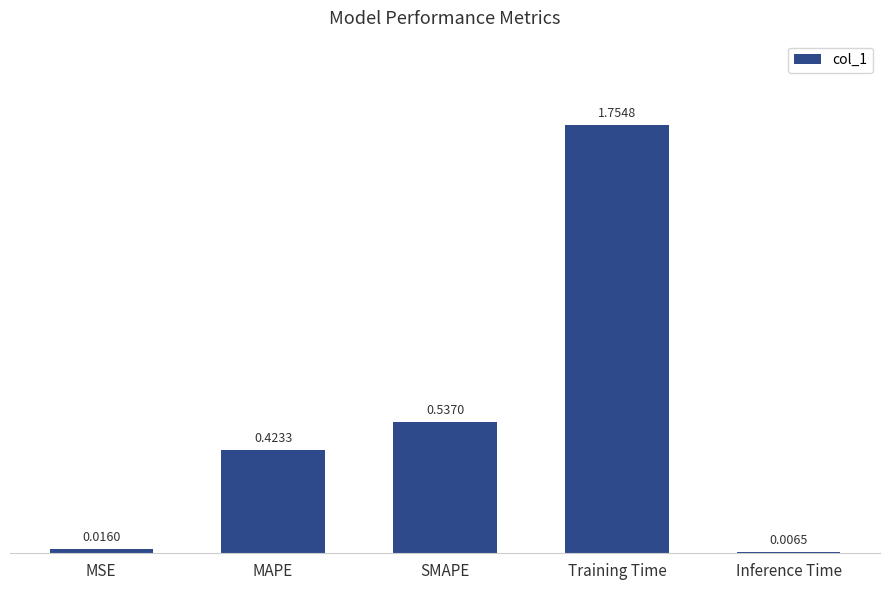

List the labels in order of value, largest first.

Training Time, SMAPE, MAPE, MSE, Inference Time